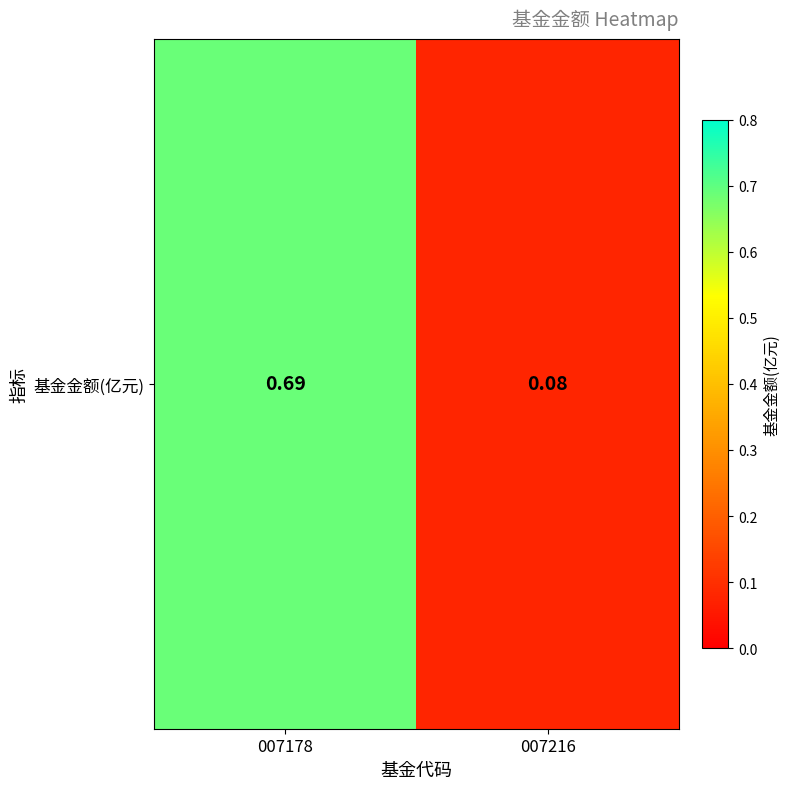

Reading left to right, what are all the values shown in this chart?

0.7	0.1